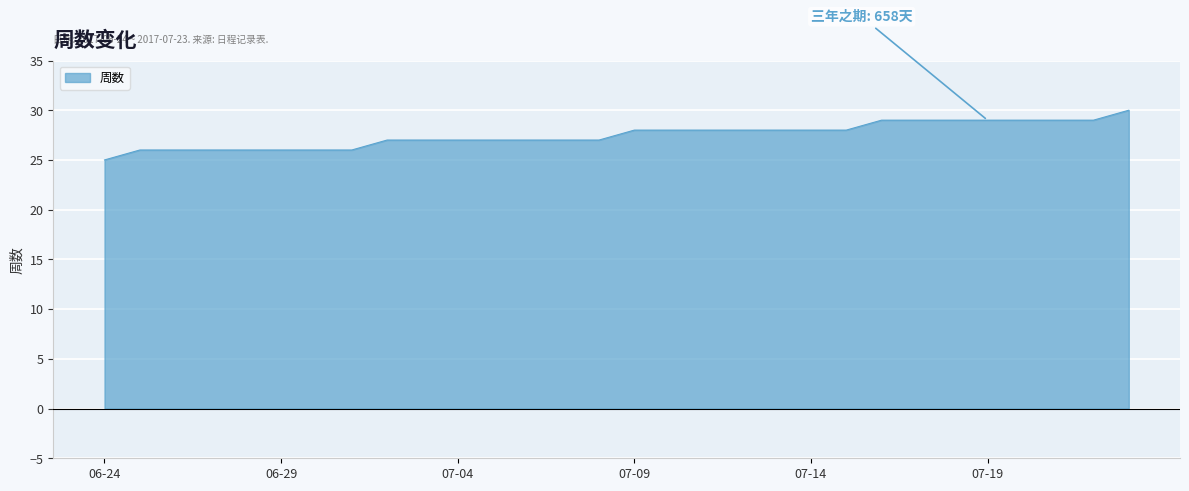

What is the greatest value displayed?

30